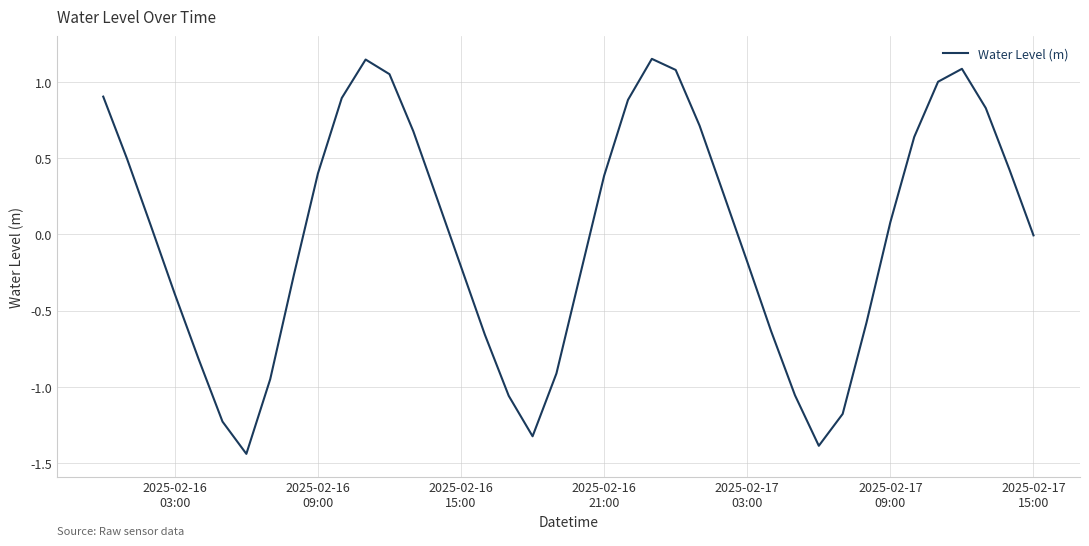

How many lines are shown in the chart?

1